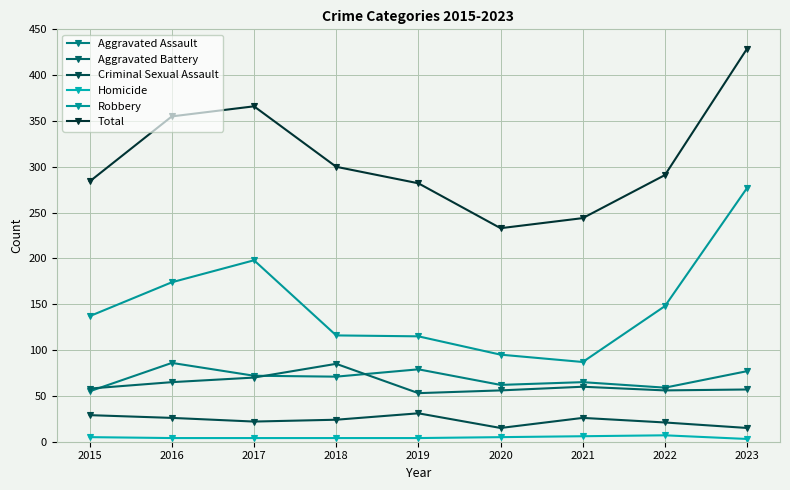

How many lines are shown in the chart?

6